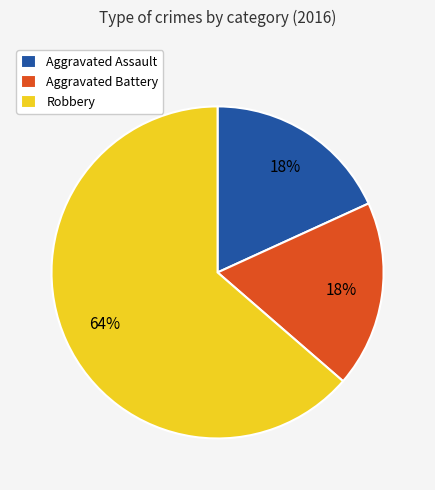

Combined, do Aggravated Assault and Aggravated Battery account for over 50%?

No